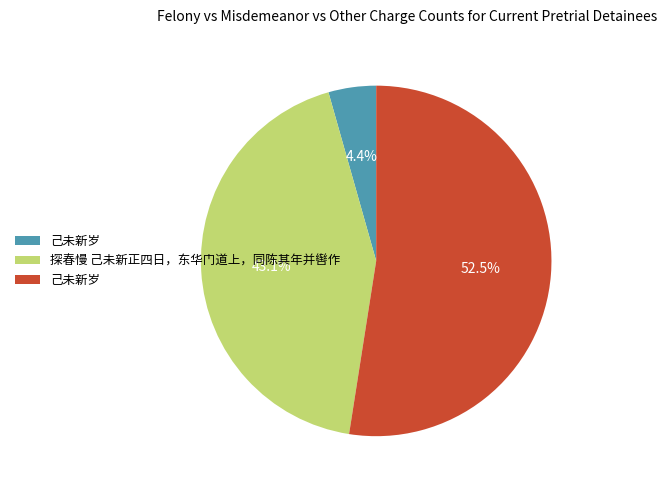

Does any single category account for the majority?

Yes